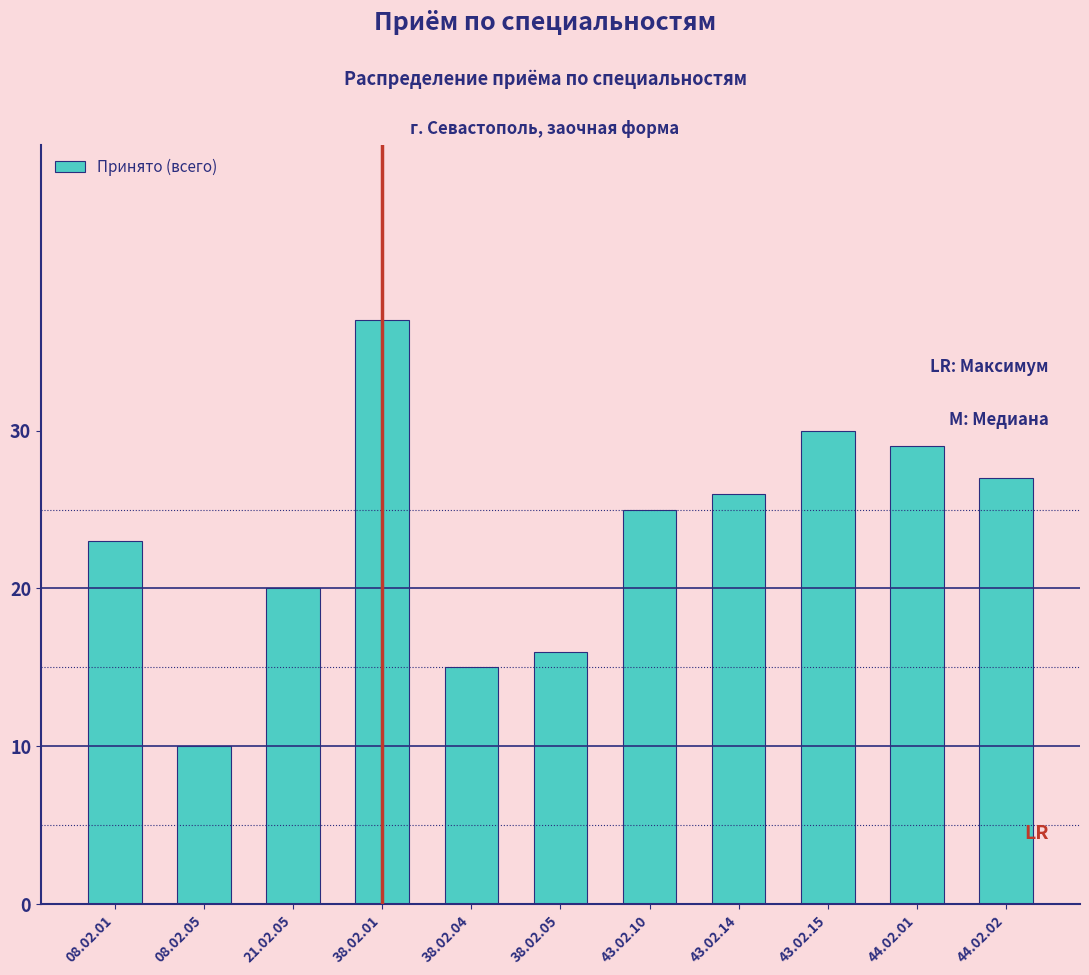

Reading left to right, what are all the values shown in this chart?

08.02.01=23	08.02.05=10	21.02.05=20	38.02.01=37	38.02.04=15	38.02.05=16	43.02.10=25	43.02.14=26	43.02.15=30	44.02.01=29	44.02.02=27